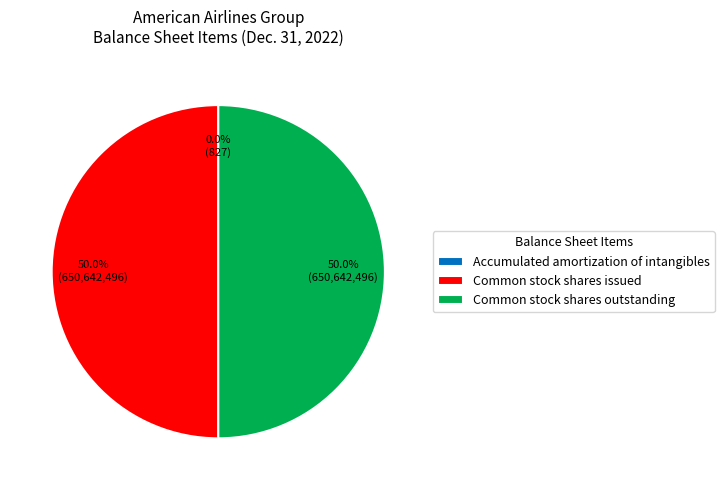

What percentage do Common stock shares outstanding and Common stock shares issued together represent?

100.0%